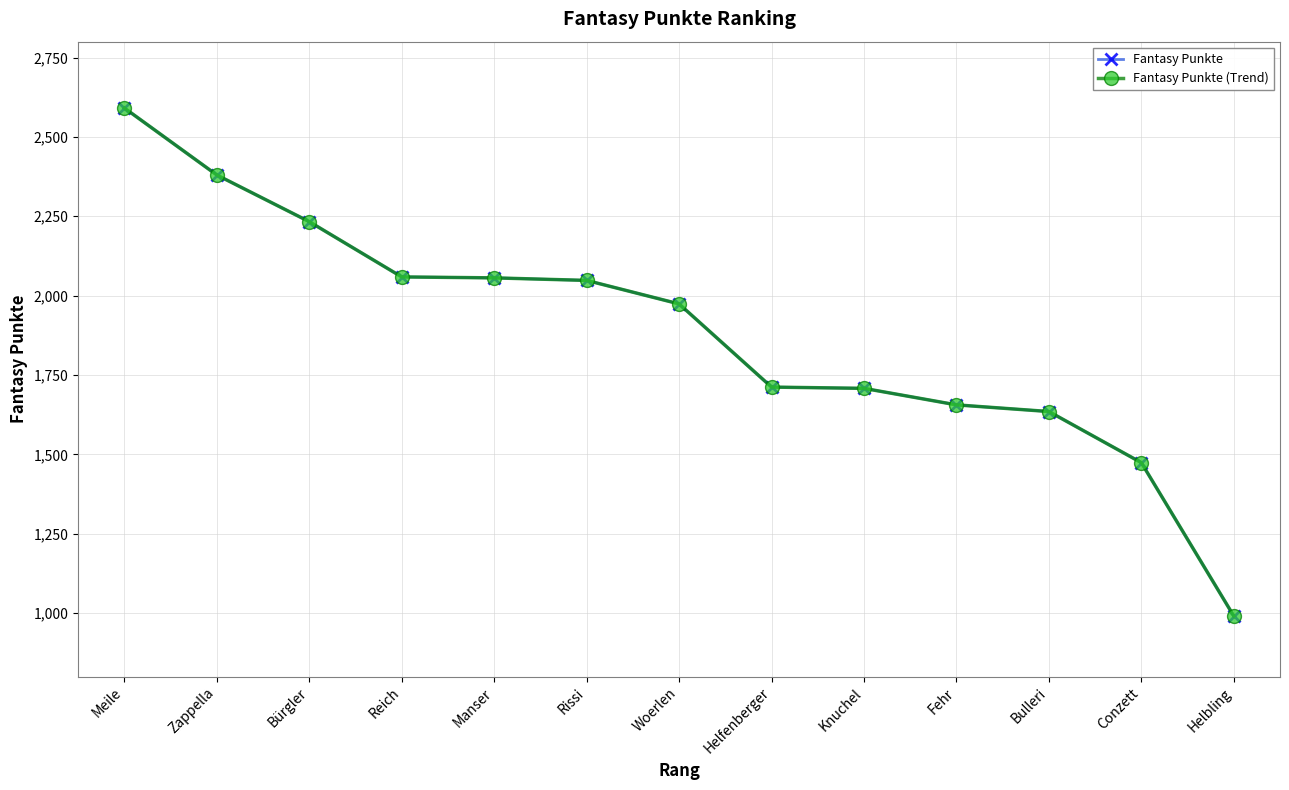

What is the label of the 1st point from the left?

Meile